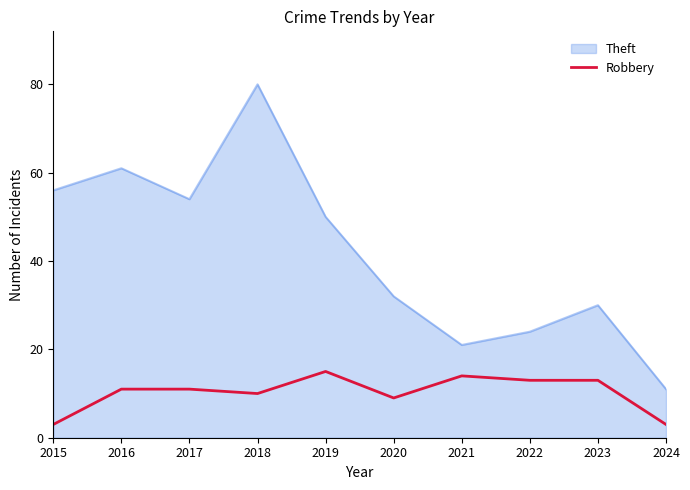

At 2023, list the series in order from smallest to largest.

Robbery, Theft